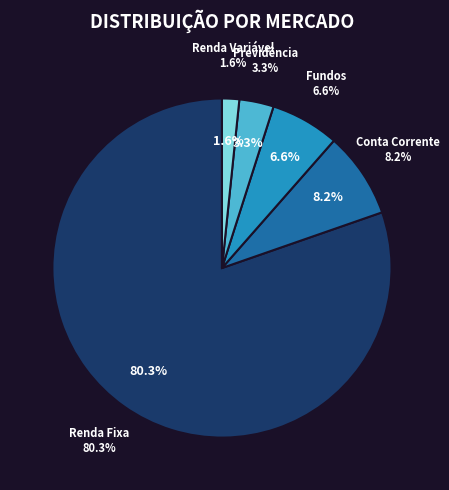

To the nearest percent, what is the difference between the Fundos and Conta Corrente slice percentages?

2%